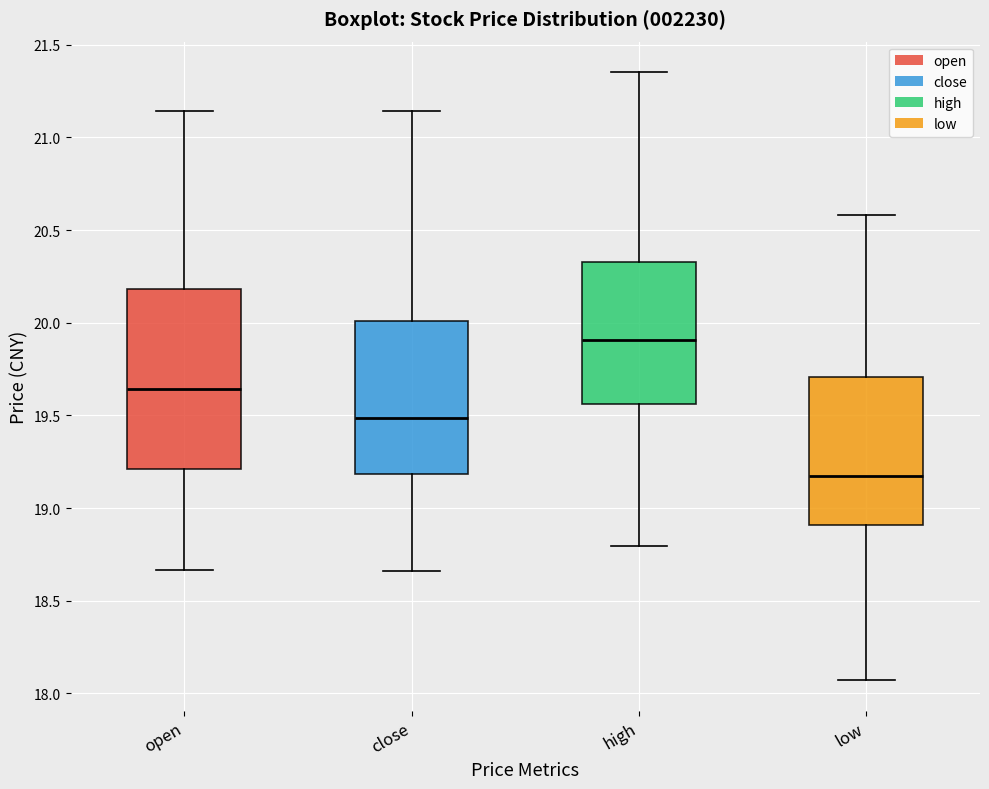

Which box's median line is the lowest?

low